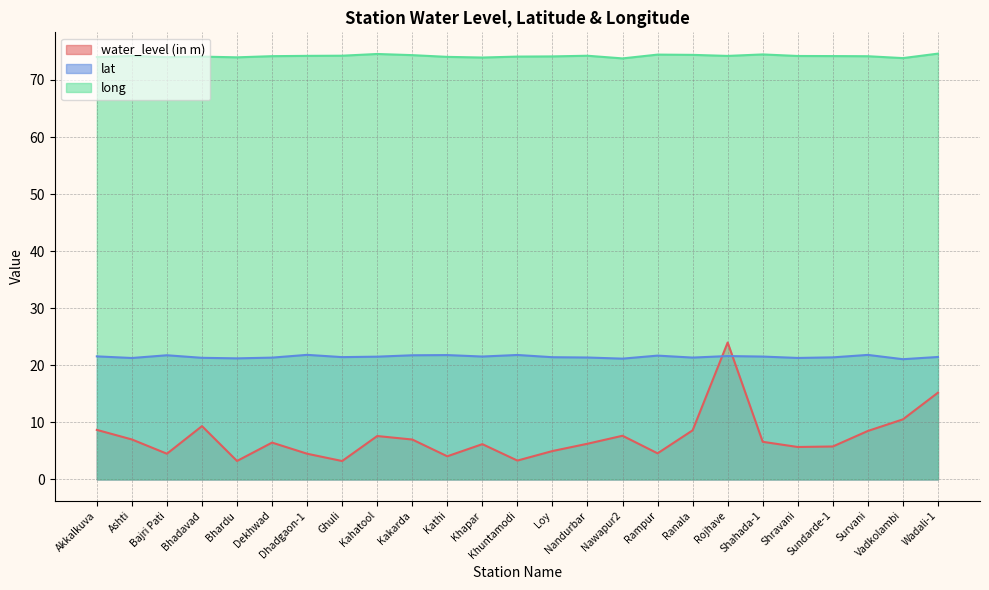

Reading right to left, extract all data points from this chart.

water_level (in m): Wadali-1=15.2	Vadkolambi=10.5	Survani=8.5	Sundarde-1=5.8	Shravani=5.7	Shahada-1=6.6	Rojhave=24.0	Ranala=8.6	Rampur=4.6	Nawapur2=7.7	Nandurbar=6.2	Loy=5.0	Khuntamodi=3.3	Khapar=6.2	Kathi=4.0	Kakarda=7.0	Kahatool=7.6	Ghuli=3.2	Dhadgaon-1=4.5	Dekhwad=6.5	Bhardu=3.2	Bhadavad=9.3	Bajri Pati=4.5	Ashti=7.0	Akkalkuva=8.7
lat: Wadali-1=21.5	Vadkolambi=21.1	Survani=21.8	Sundarde-1=21.4	Shravani=21.3	Shahada-1=21.5	Rojhave=21.6	Ranala=21.4	Rampur=21.7	Nawapur2=21.2	Nandurbar=21.4	Loy=21.4	Khuntamodi=21.8	Khapar=21.5	Kathi=21.8	Kakarda=21.8	Kahatool=21.5	Ghuli=21.4	Dhadgaon-1=21.8	Dekhwad=21.3	Bhardu=21.2	Bhadavad=21.3	Bajri Pati=21.8	Ashti=21.3	Akkalkuva=21.6
long: Wadali-1=74.6	Vadkolambi=73.8	Survani=74.2	Sundarde-1=74.2	Shravani=74.2	Shahada-1=74.5	Rojhave=74.2	Ranala=74.4	Rampur=74.4	Nawapur2=73.8	Nandurbar=74.2	Loy=74.1	Khuntamodi=74.1	Khapar=73.9	Kathi=74.0	Kakarda=74.4	Kahatool=74.6	Ghuli=74.3	Dhadgaon-1=74.2	Dekhwad=74.2	Bhardu=74.0	Bhadavad=74.1	Bajri Pati=74.0	Ashti=74.2	Akkalkuva=74.0